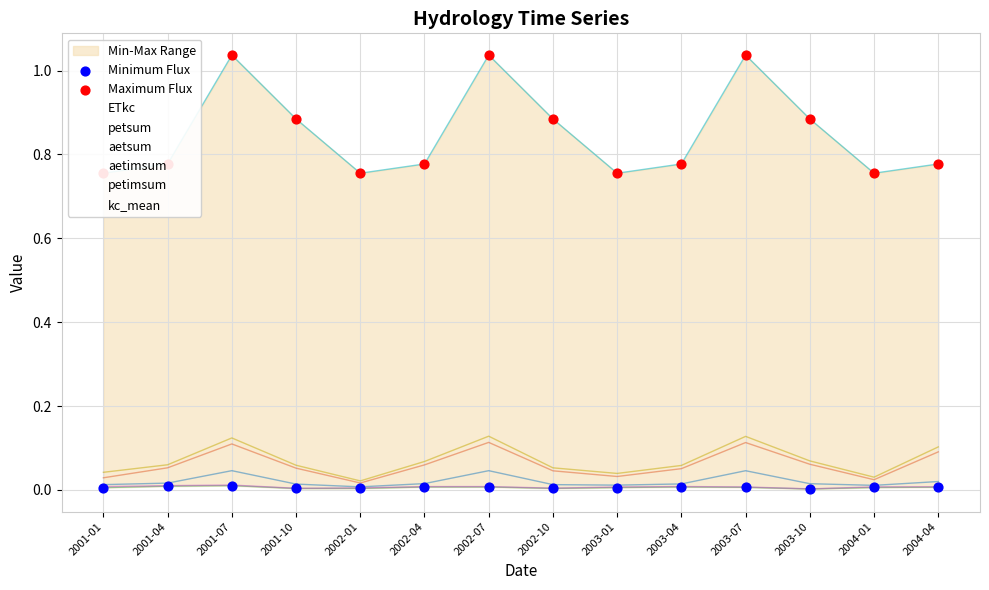

At how many categories does at least one series exceed 0?

14